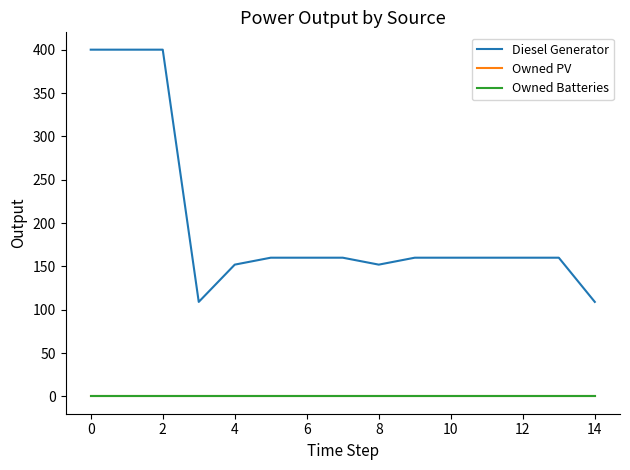

Reading right to left, list all the values displayed in this chart.

Diesel Generator: 109	160	160	160	160	160	152	160	160	160	152	109	400	400	400
Owned PV: 0	0	0	0	0	0	0	0	0	0	0	0	0	0	0
Owned Batteries: 0	0	0	0	0	0	0	0	0	0	0	0	0	0	0